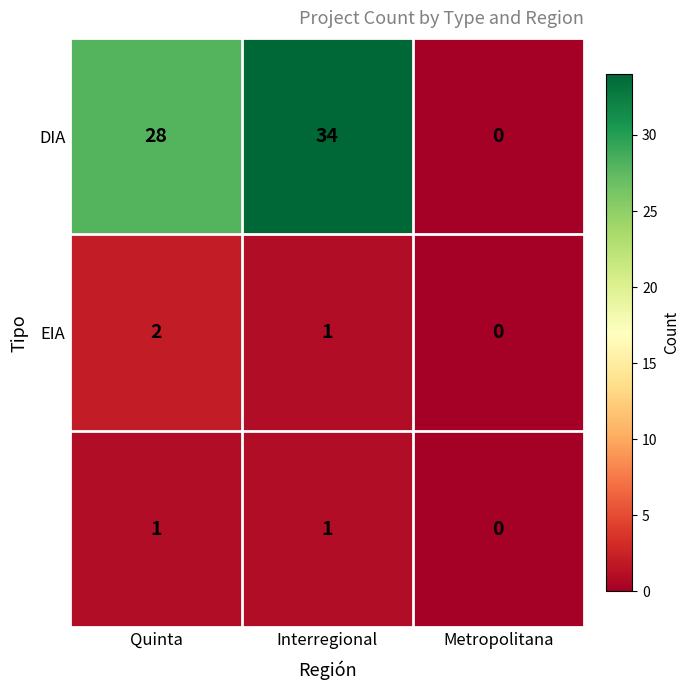

At which category is the sum across all series the highest?

Interregional